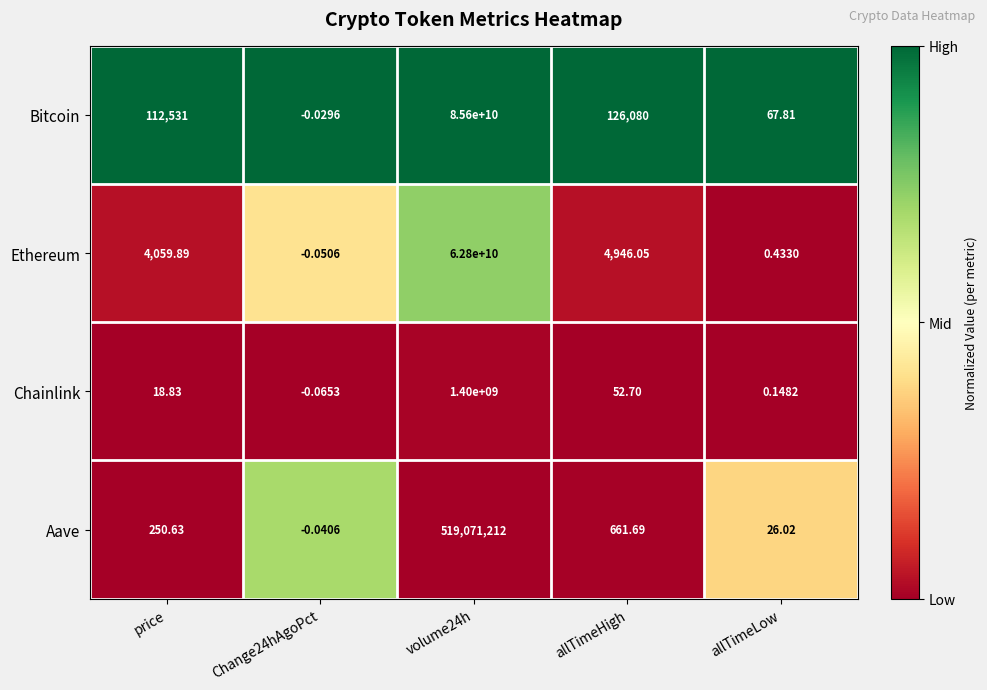

Where does the Chainlink series first go above 18?

price